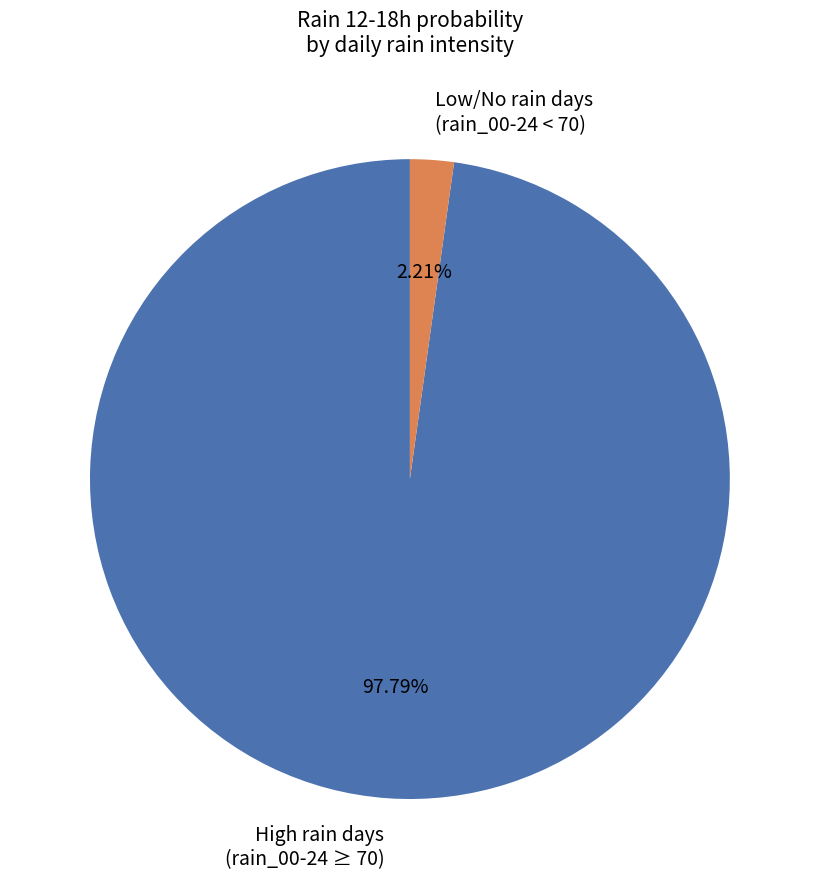

Does High rain days (rain_00-24 ≥ 70) represent more than half of the total?

Yes